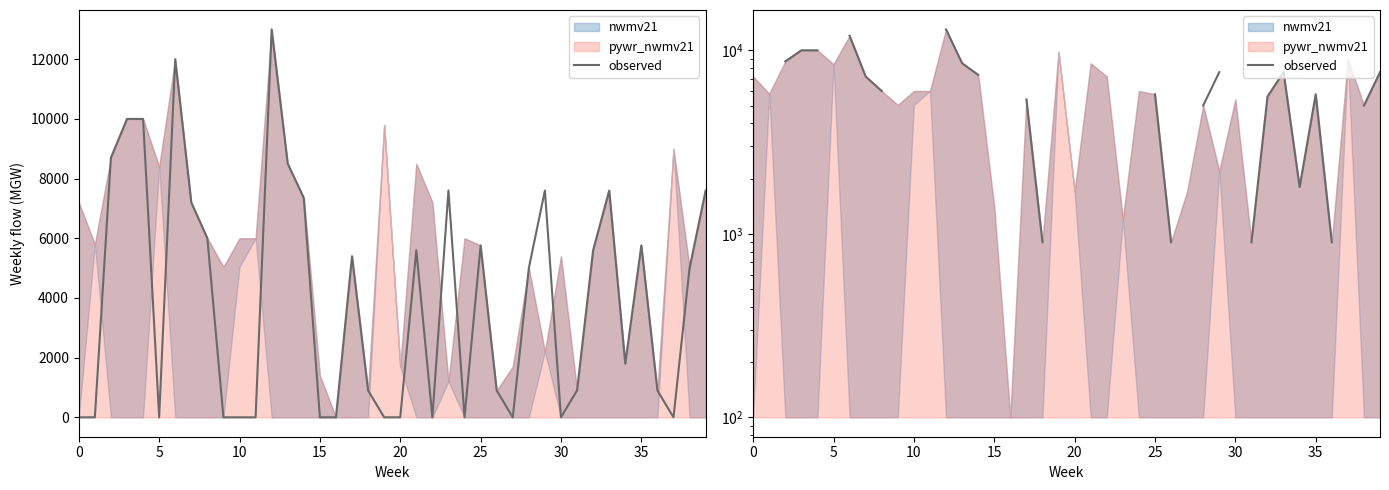

How many lines are shown in the chart?

1